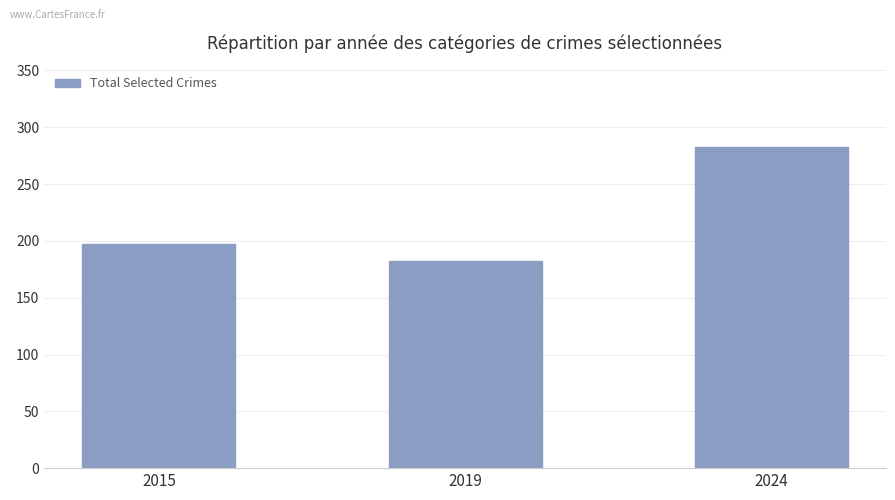

At which label is the value closest to 232?

2015